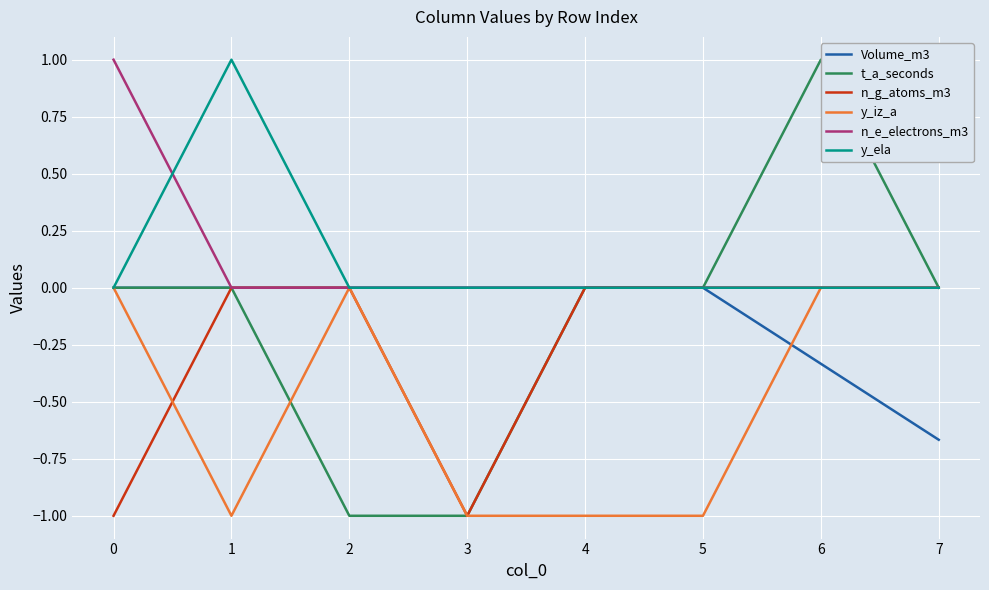

Is it true that Volume_m3 equals 0.2 at 0?

False